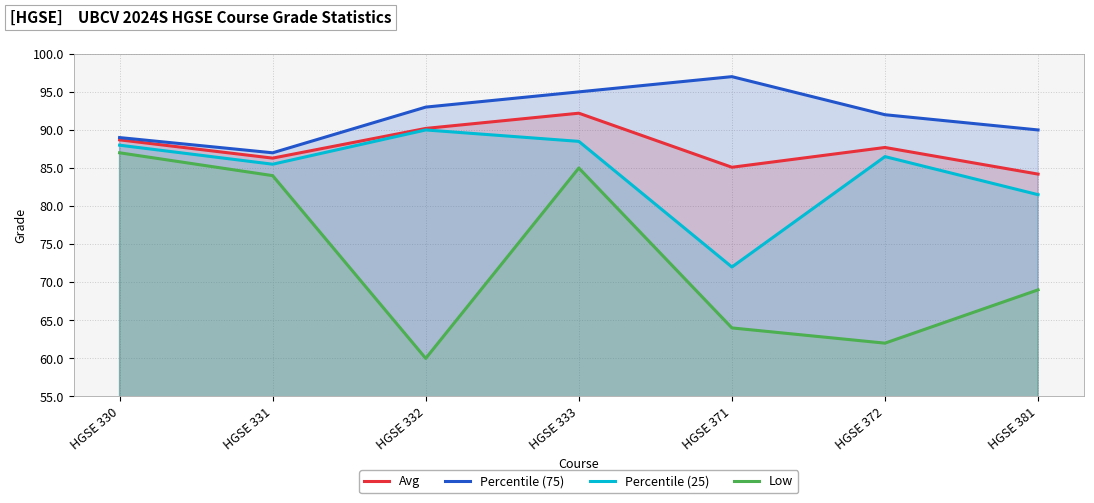

What is the difference between the highest and lowest values at HGSE 333?

10.0